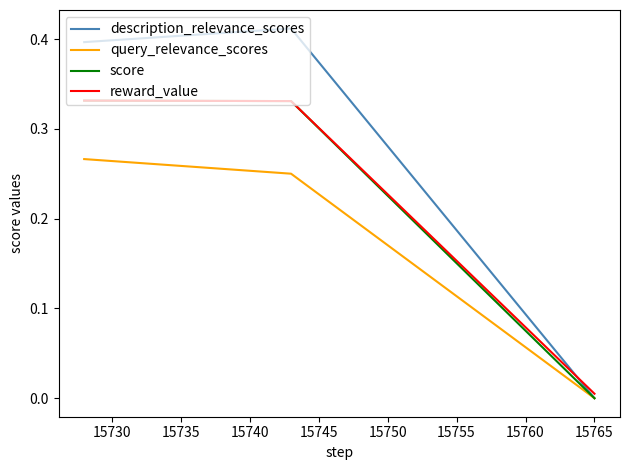

Does the chart display data point markers on the line(s)?

No